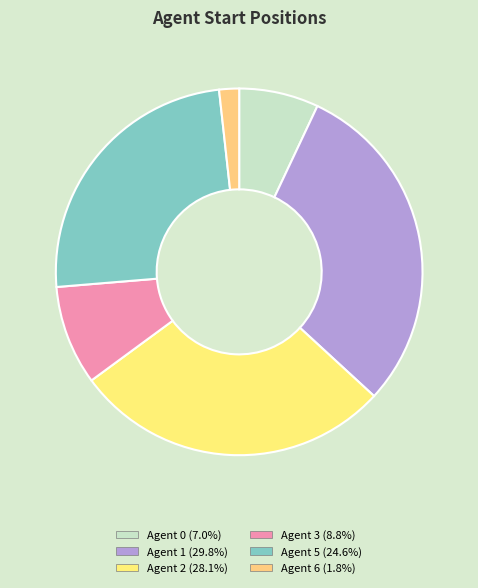

How many segments does this pie chart have?

6